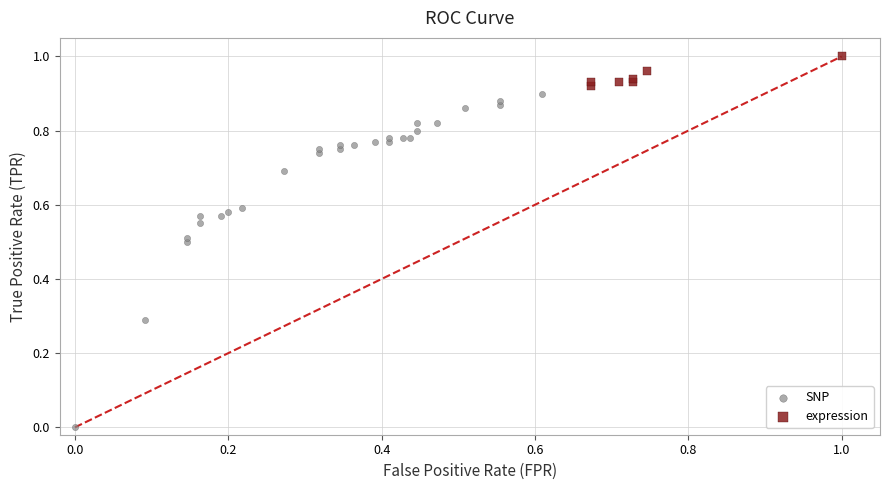

Which series contains the highest Y value?

expression